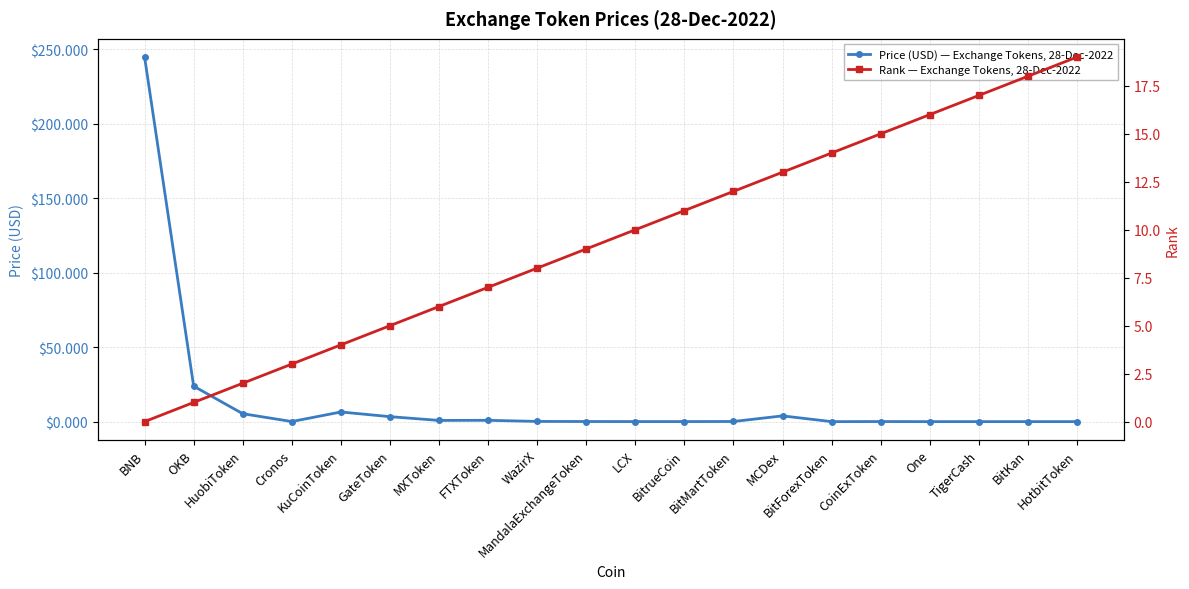

Between which two adjacent categories do Price (USD) — Exchange Tokens, 28-Dec-2022 and Rank — Exchange Tokens, 28-Dec-2022 first intersect?

HuobiToken and Cronos